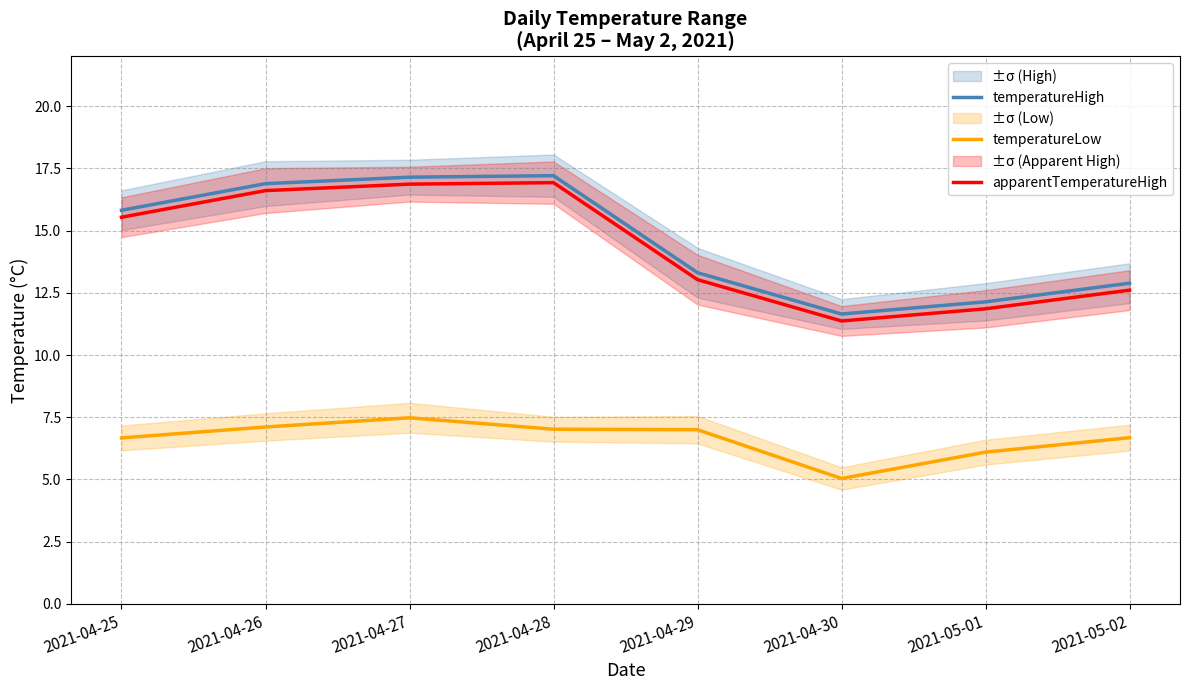

Rank the series by their maximum value, from lowest to highest.

temperatureLow, apparentTemperatureHigh, temperatureHigh